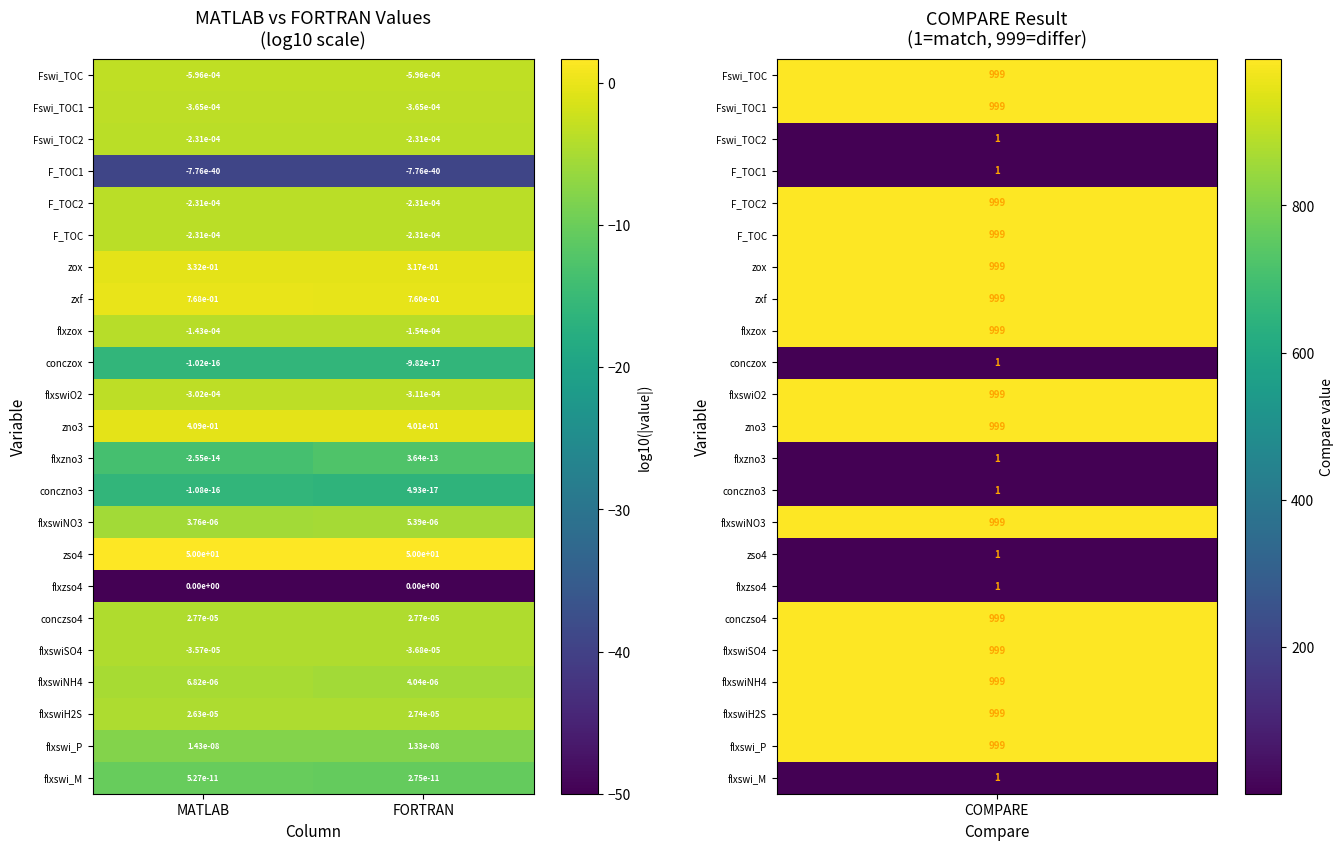

At which label does conczno3 first exceed 0?

FORTRAN